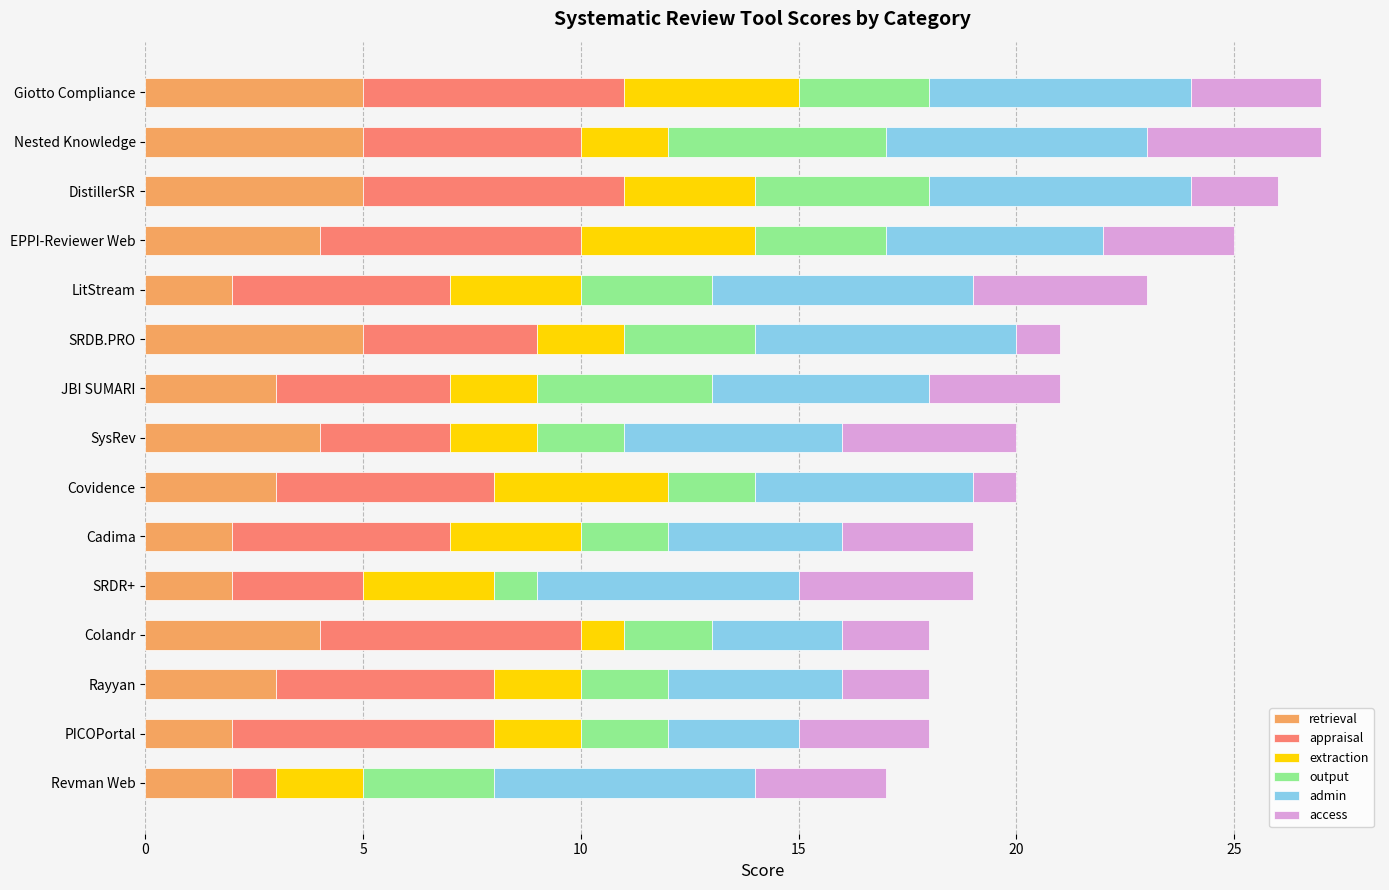

How many distinct data groups are displayed?

6